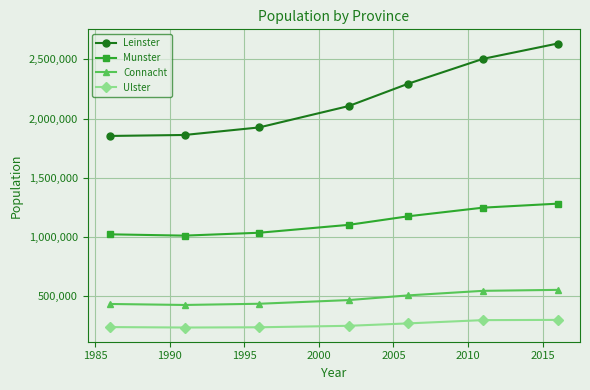

What is the smallest value displayed?

232206